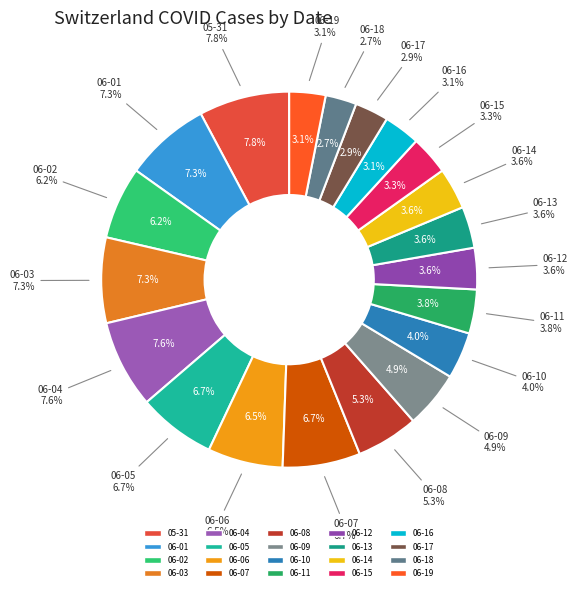

Is it true that 2020-06-18 is 3% of the pie?

True